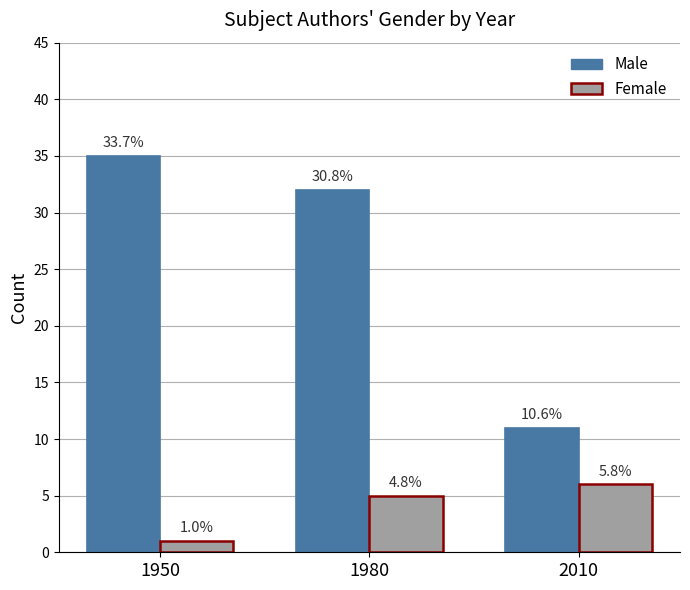

Read the Female value at 2010.

6